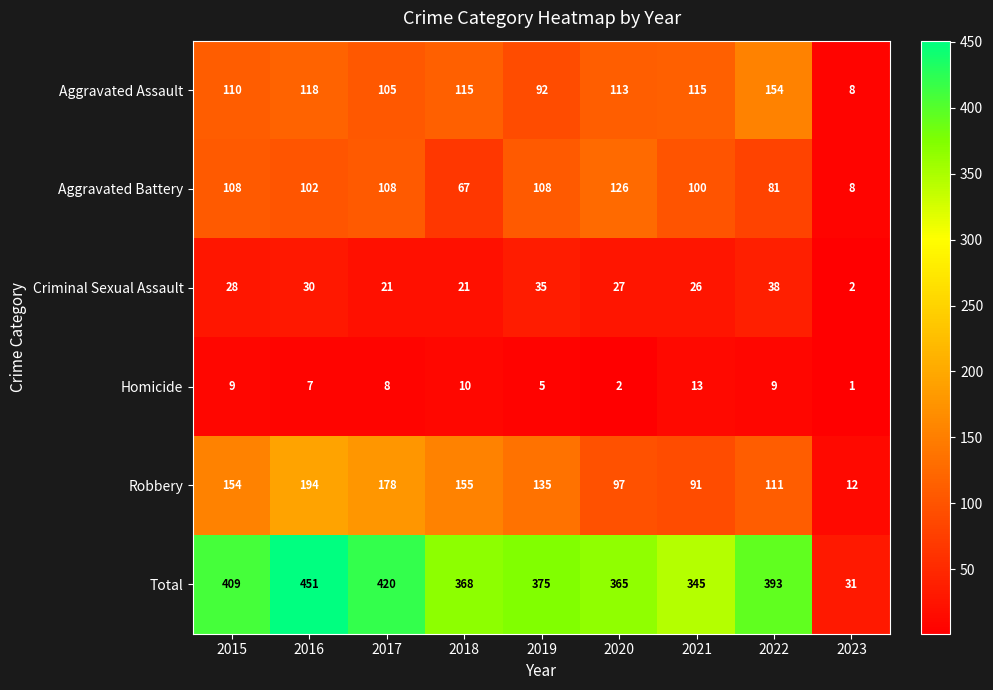

The value of Aggravated Assault at 2016 is 171. True or false?

False